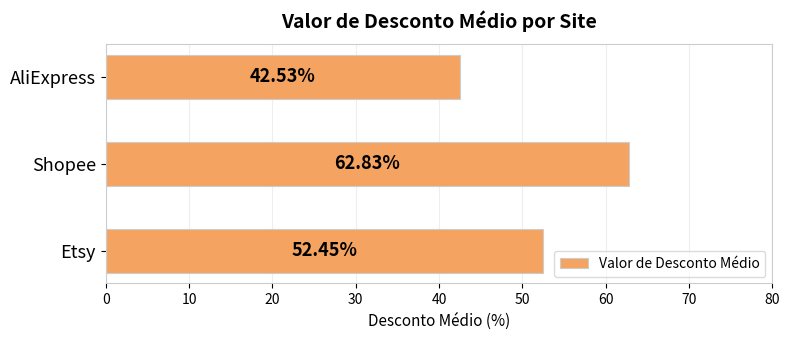

What is the sum of all values?

157.8